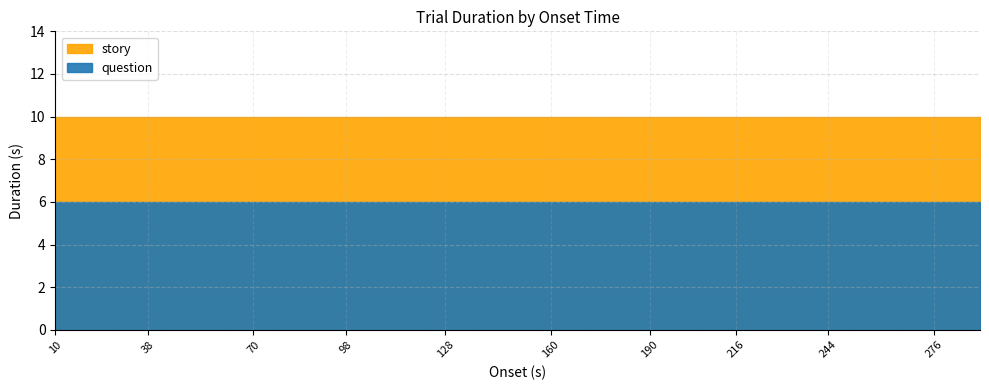

Reading left to right, what are all the values shown in this chart?

story: 10	10	10	10	10	10	10	10	10	10	10	10	10	10	10	10	10	10	10	10
question: 6	6	6	6	6	6	6	6	6	6	6	6	6	6	6	6	6	6	6	6